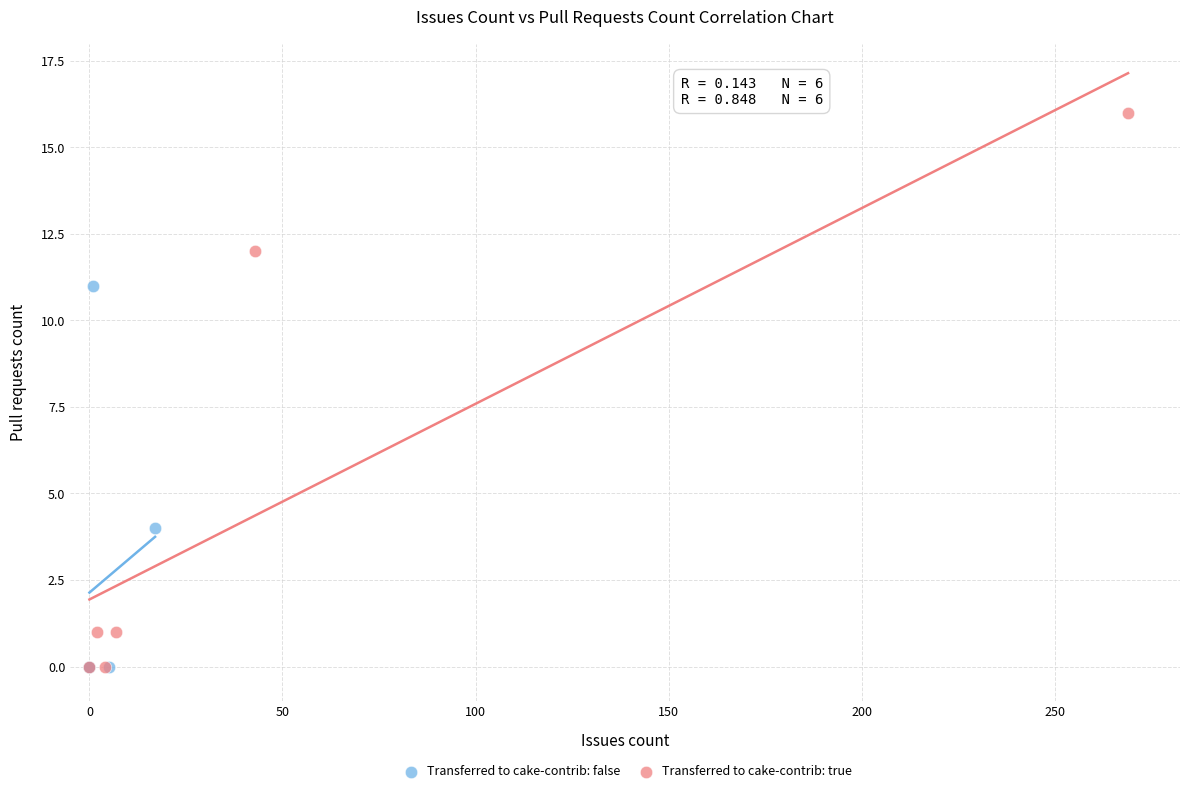

What are all the series names shown in the legend?

Transferred to cake-contrib: false, Transferred to cake-contrib: true